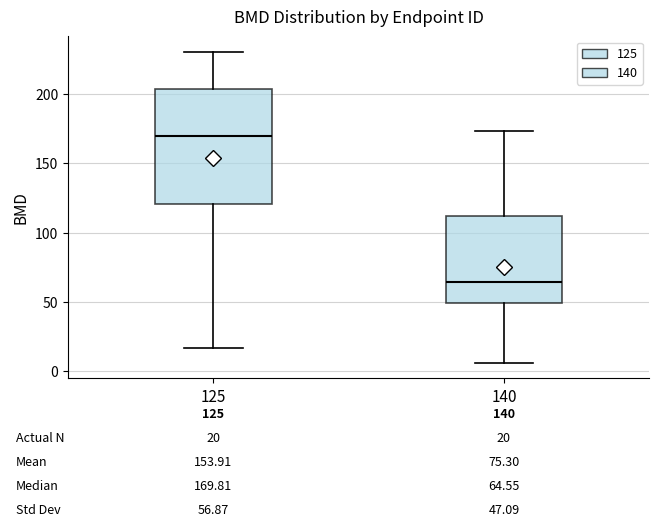

Which box's median line is the highest?

125